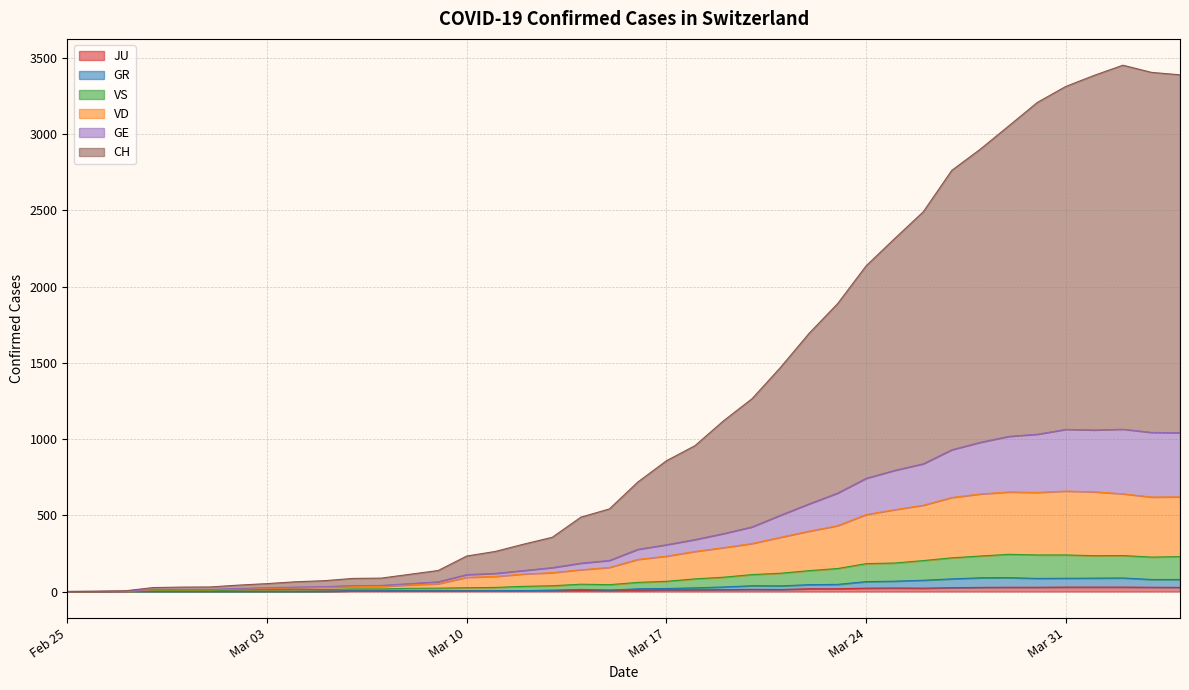

Where is the first local maximum for VD?

2020-03-29